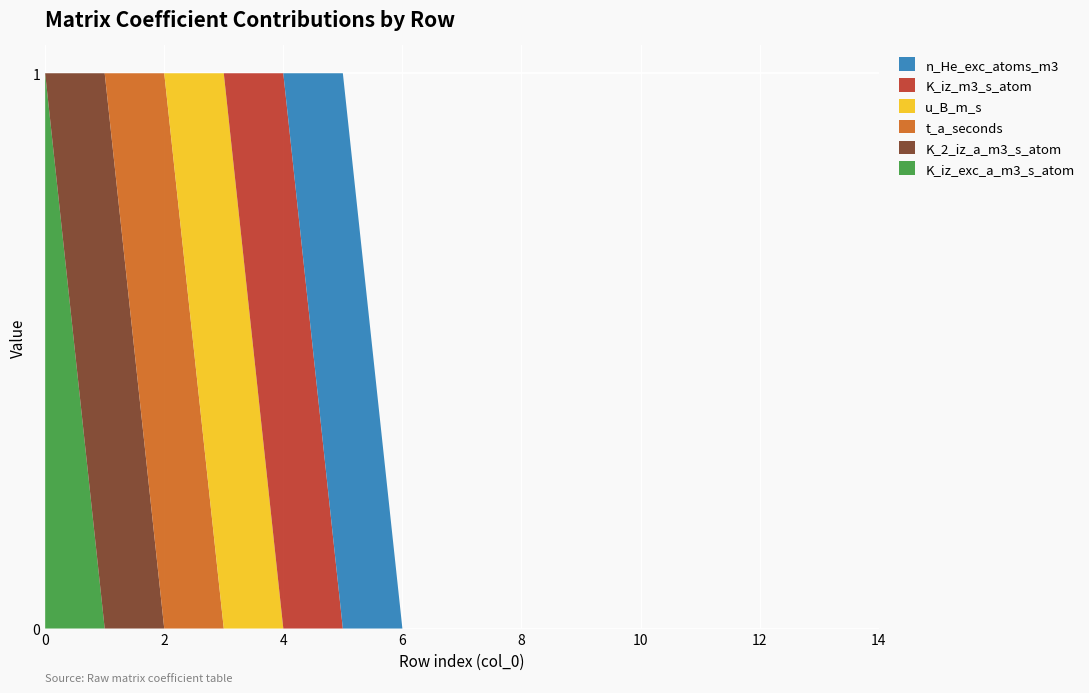

Reading left to right, list all the values displayed in this chart.

K_iz_exc_a_m3_s_atom: 1	0	0	0	0	0	0	0	0	0	0	0	0	0	0
K_2_iz_a_m3_s_atom: 0	1	0	0	0	0	0	0	0	0	0	0	0	0	0
t_a_seconds: 0	0	1	0	0	0	0	0	0	0	0	0	0	0	0
u_B_m_s: 0	0	0	1	0	0	0	0	0	0	0	0	0	0	0
K_iz_m3_s_atom: 0	0	0	0	1	0	0	0	0	0	0	0	0	0	0
n_He_exc_atoms_m3: 0	0	0	0	0	1	0	0	0	0	0	0	0	0	0